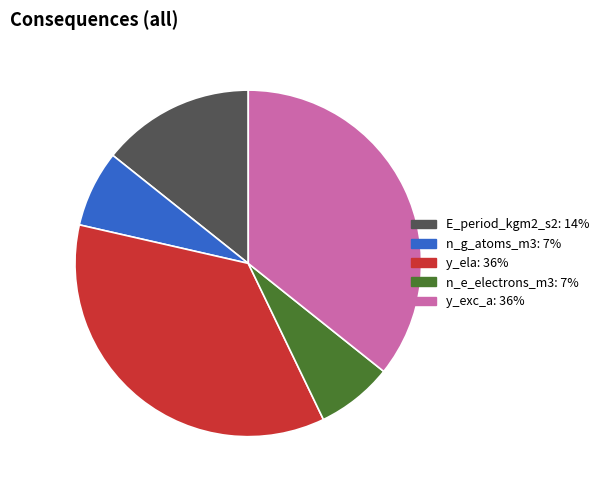

How many segments does this pie chart have?

5